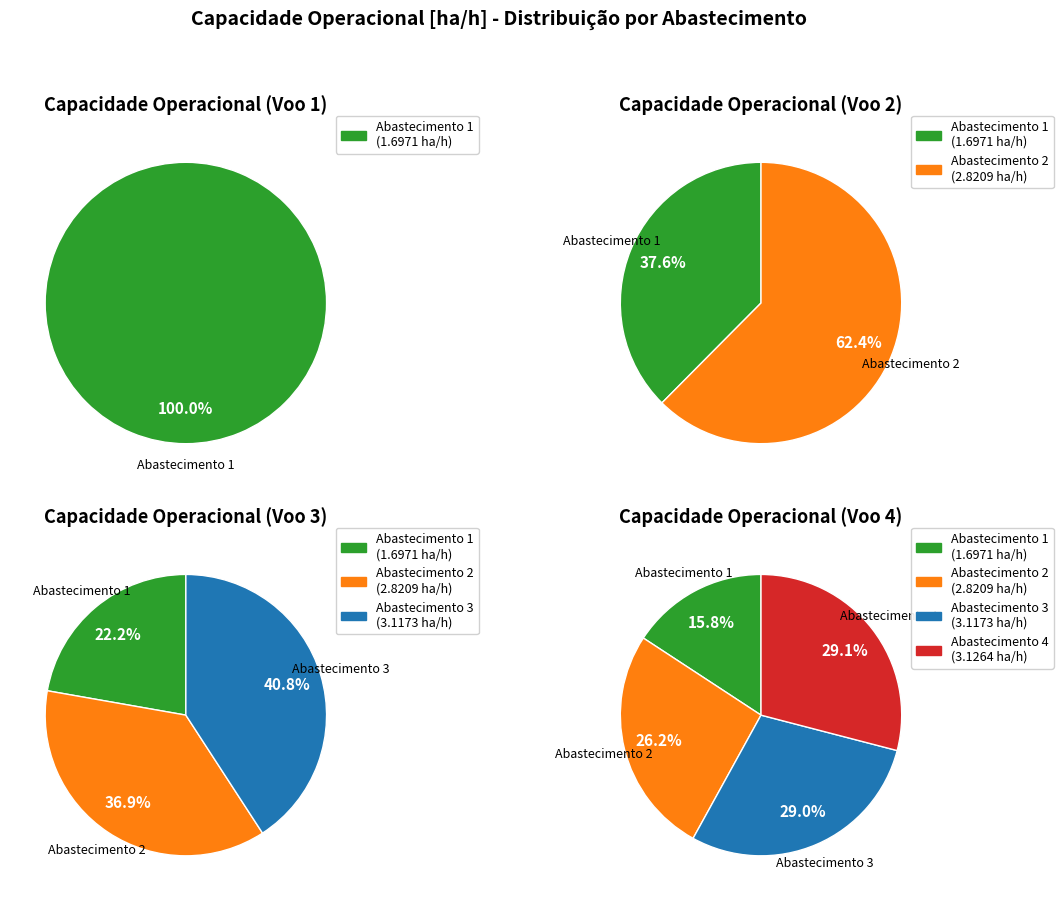

What portion of the pie excludes 3?

70.9%